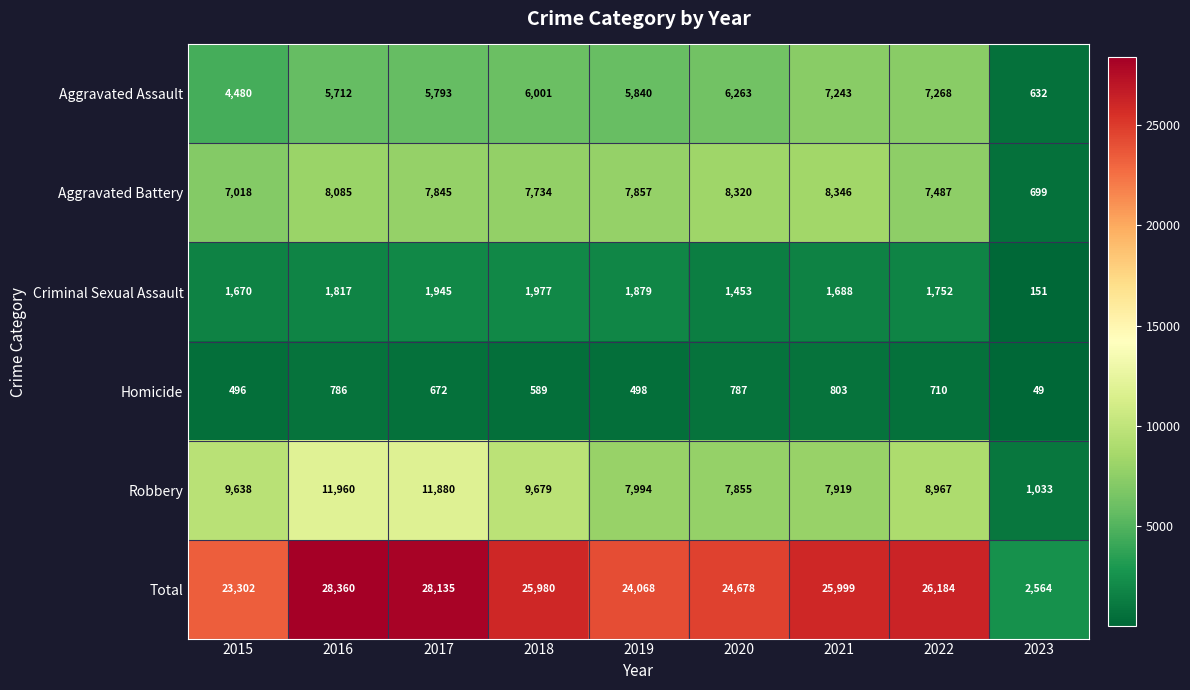

Which category has the highest value in the Aggravated Assault series?

2022